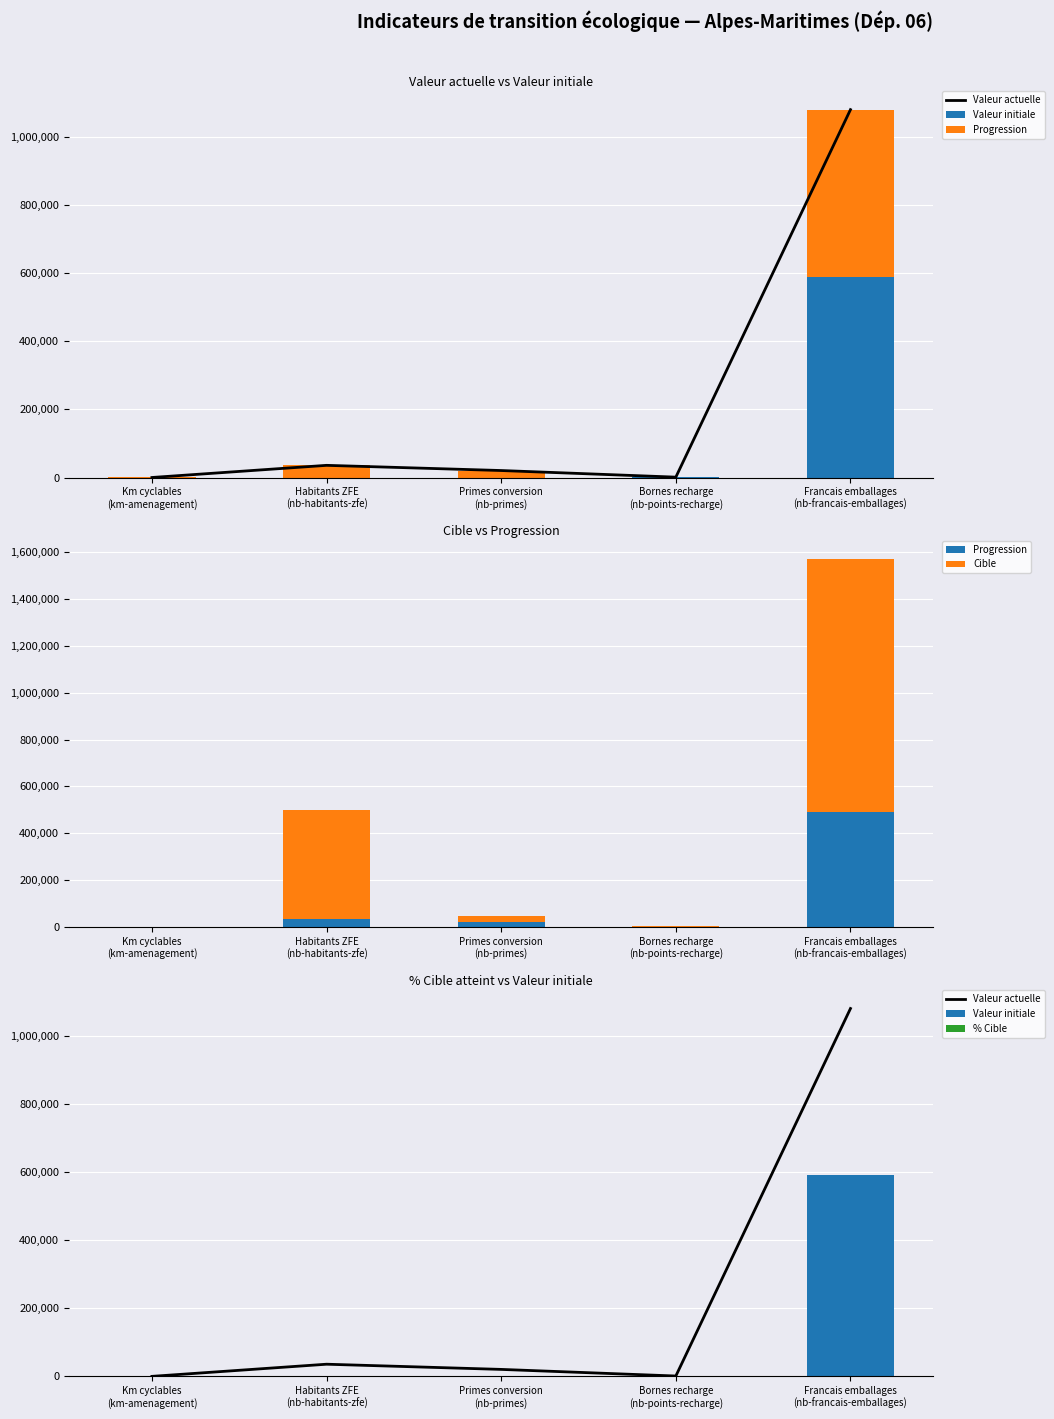

At which category does the chart reach its peak across all series?

Francais emballages
(nb-francais-emballages)